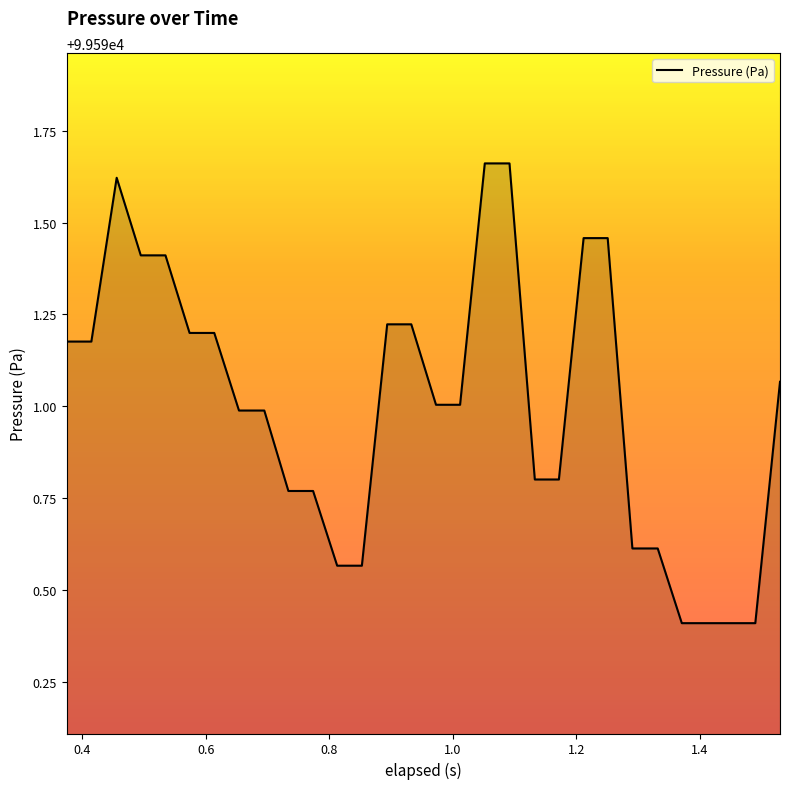

True or false: there are more than 0 points higher than both neighbors.

True